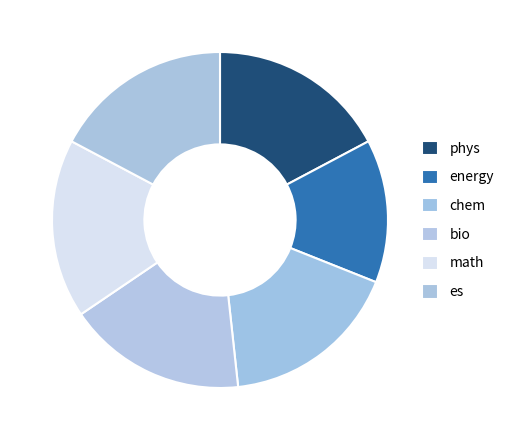

Is it true that energy is 14% of the pie?

True